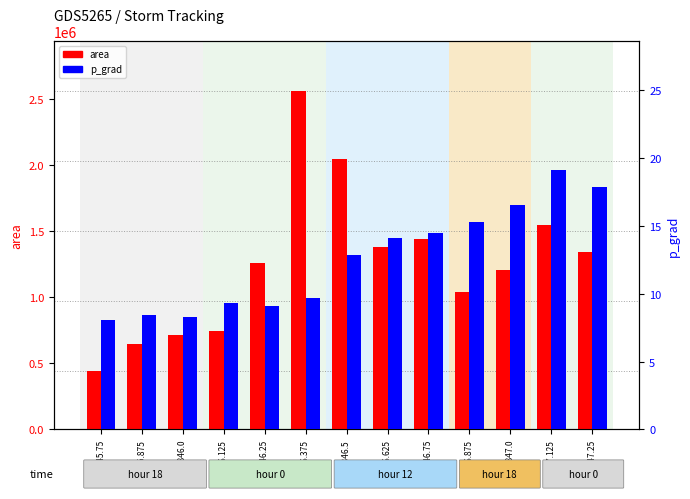

At which category is the sum across all series the highest?

44846.375